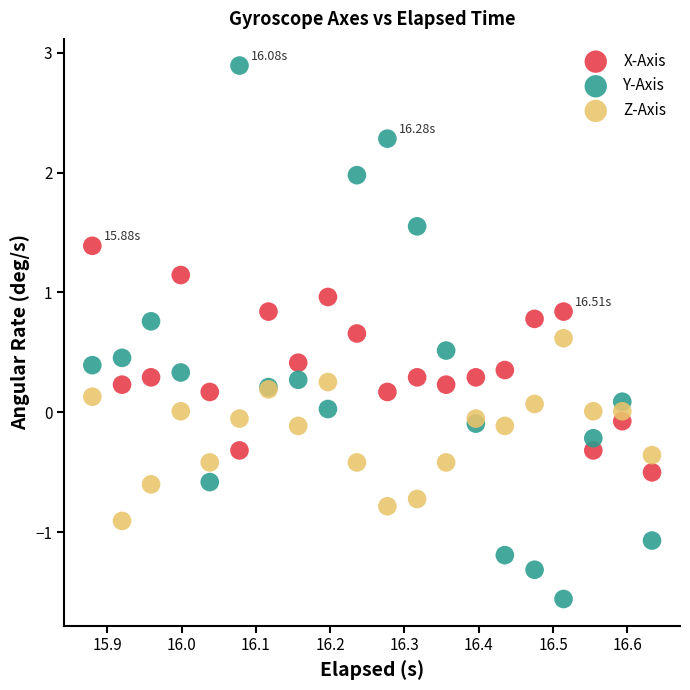

Which series reaches the maximum Y coordinate?

Y-Axis